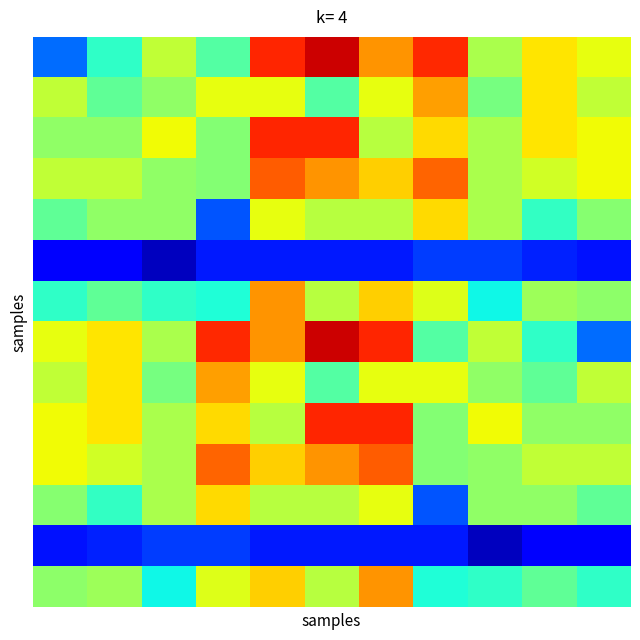

What is the maximum value shown in the chart?

0.9